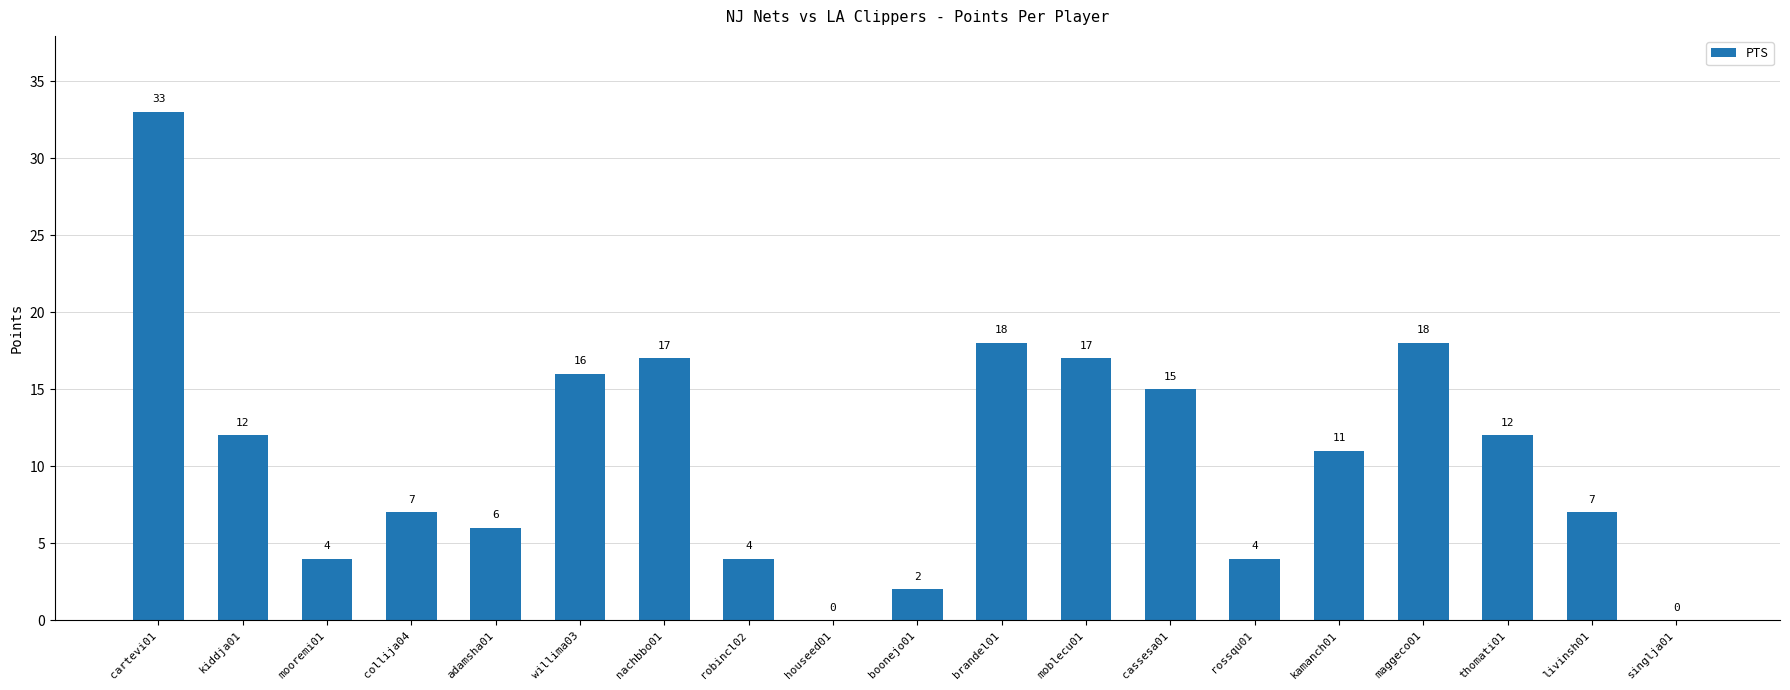

What is the difference between the values at collija04 and thomati01?

5